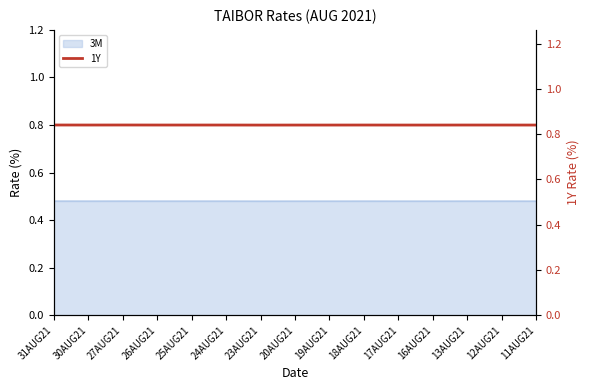

Is it true that the value at 19AUG21 is 1.3?

False